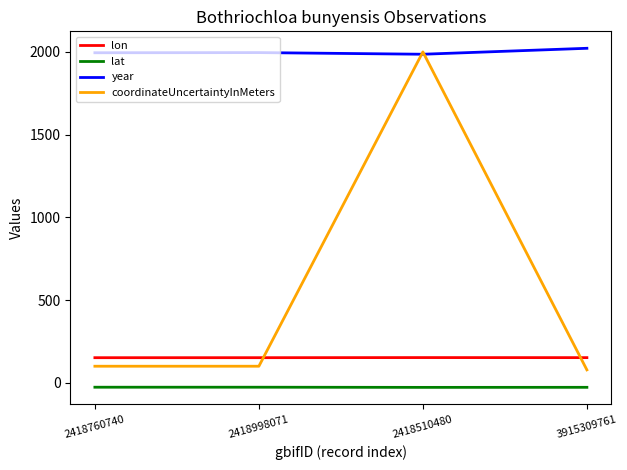

True or false: lat and coordinateUncertaintyInMeters cross at least once.

False